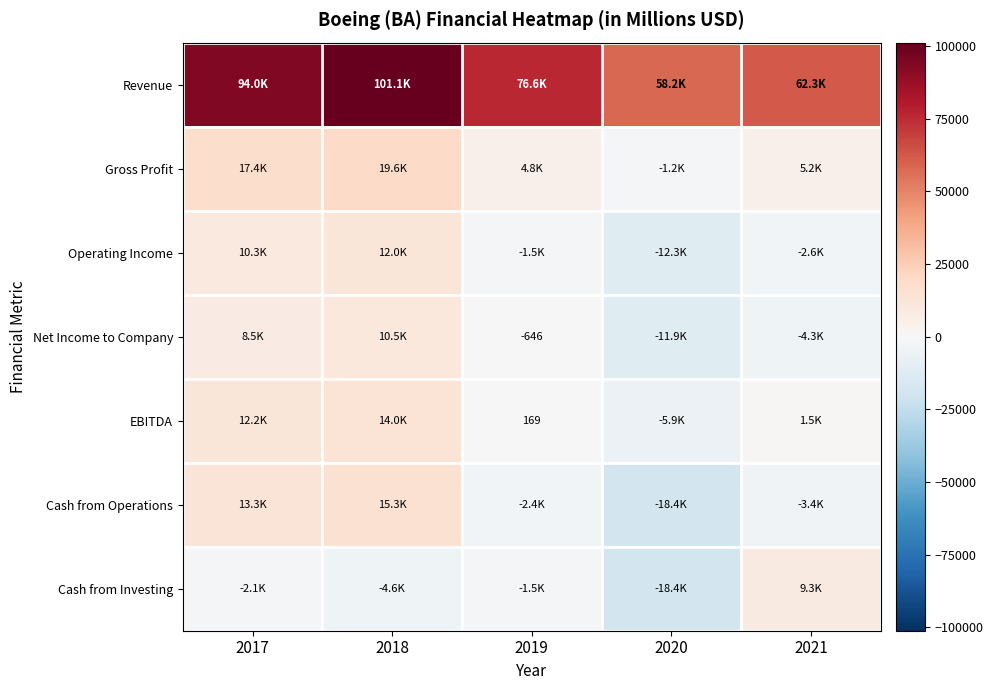

True or false: Net Income to Company has a value of -646 at 2019.

True